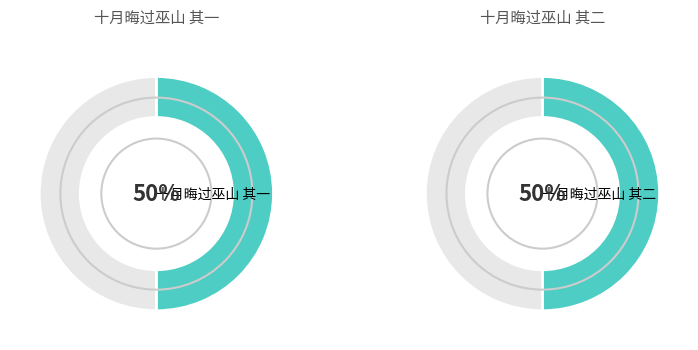

Count the number of slices in the pie.

2